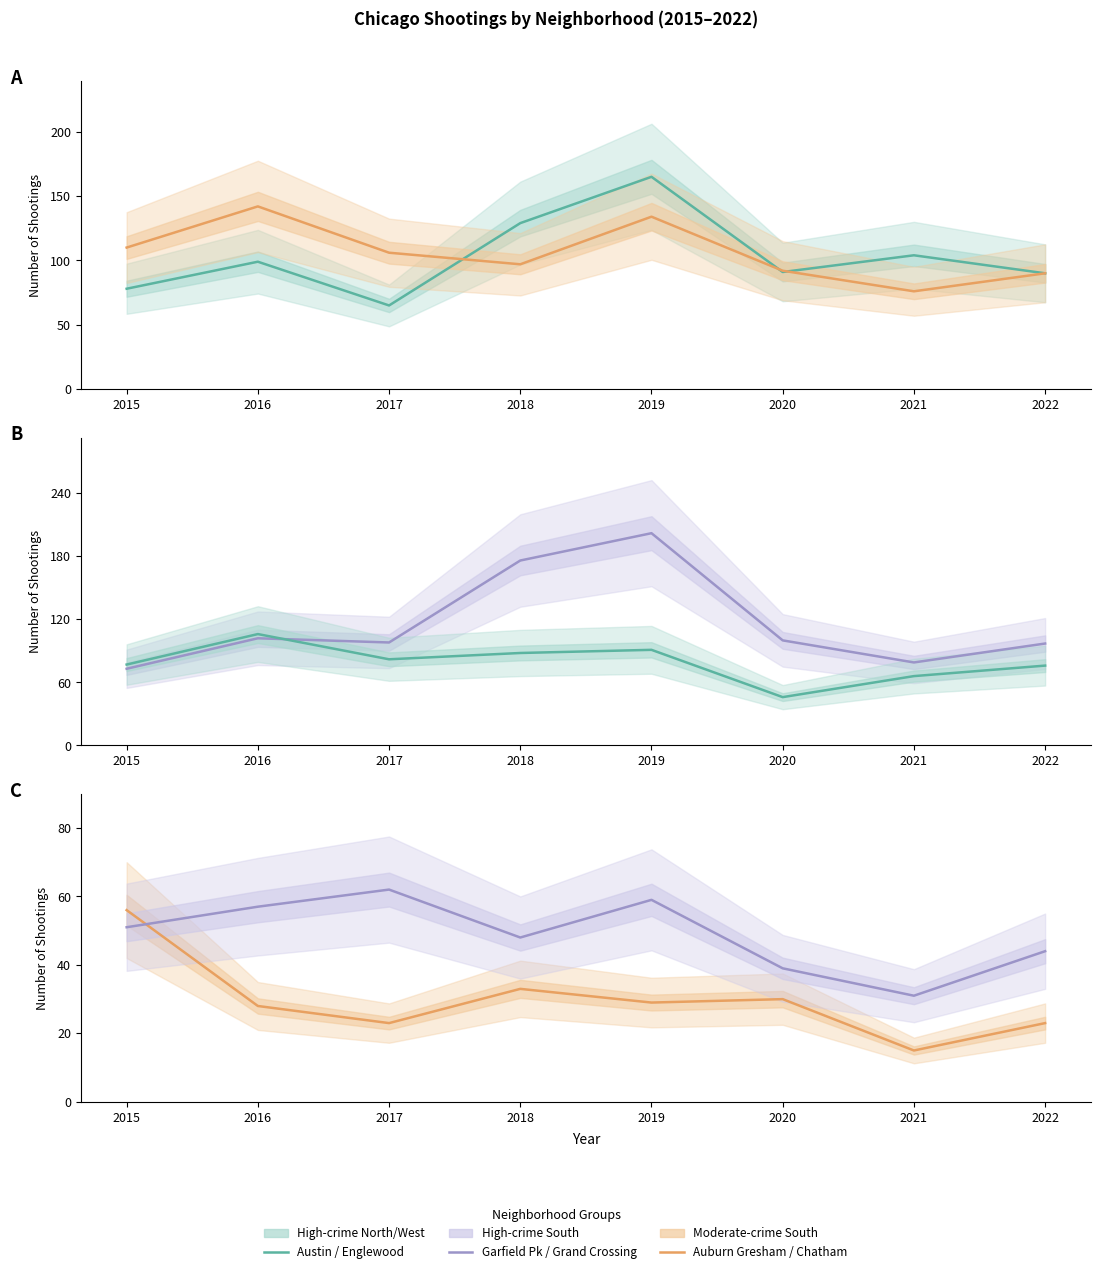

At 2022, list the series in order from smallest to largest.

Auburn Gresham, Chatham, Grand Crossing, Austin, Englewood, Garfield Park